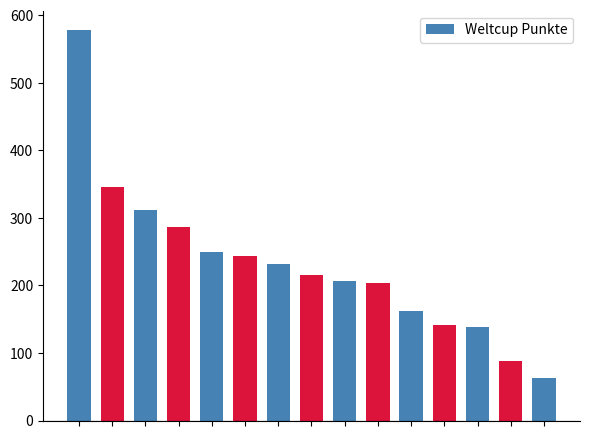

What is the difference between the maximum and second lowest values?

490